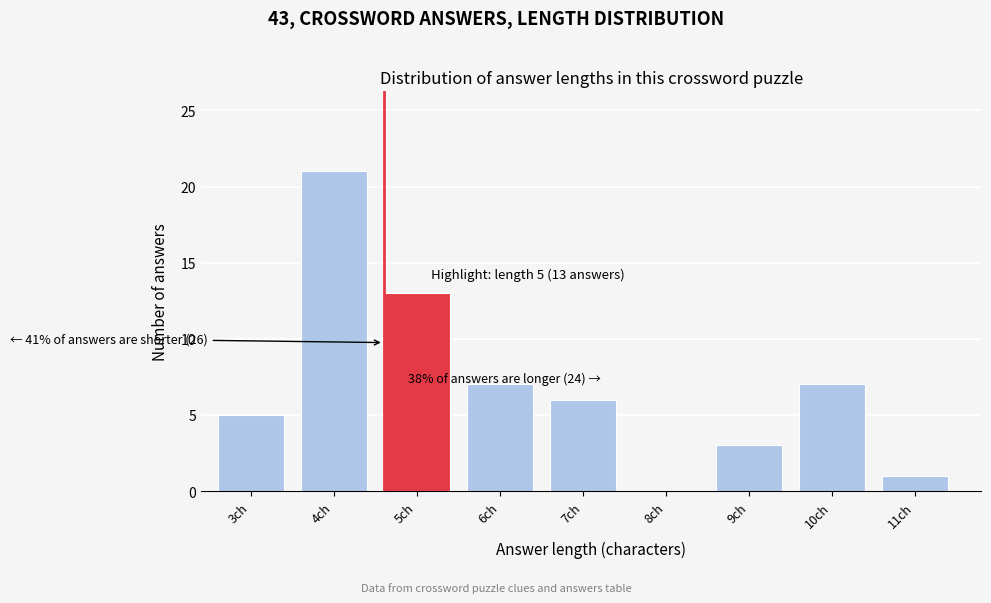

Reading left to right, transcribe all the data shown in this chart.

3ch=5	4ch=21	5ch=13	6ch=7	7ch=6	8ch=0	9ch=3	10ch=7	11ch=1